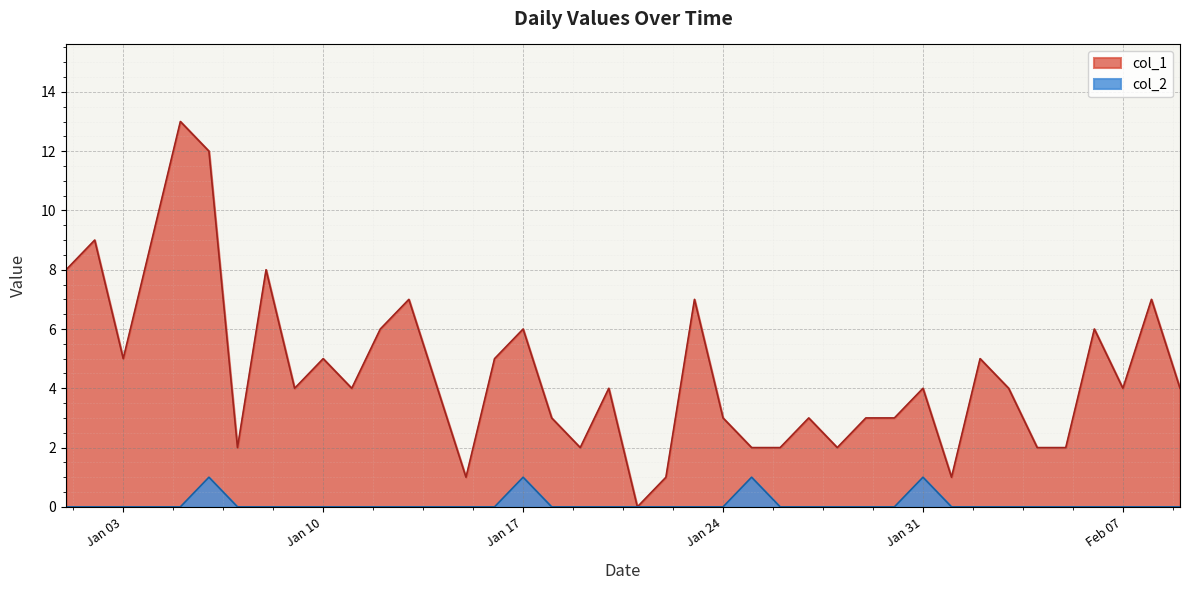

List the series in order of their peak value, lowest first.

col_2, col_1